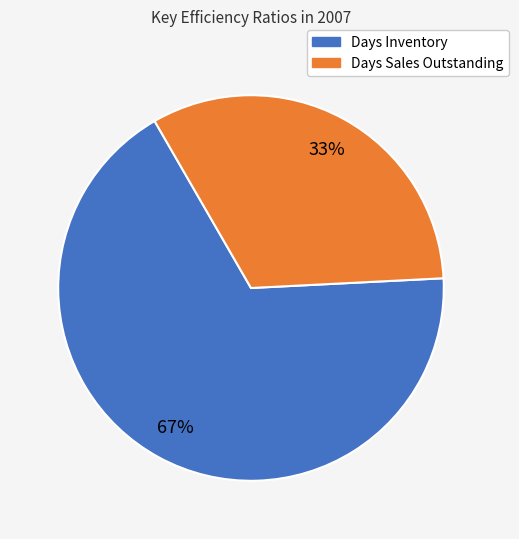

True or false: Days Sales Outstanding accounts for 33% of the total.

True